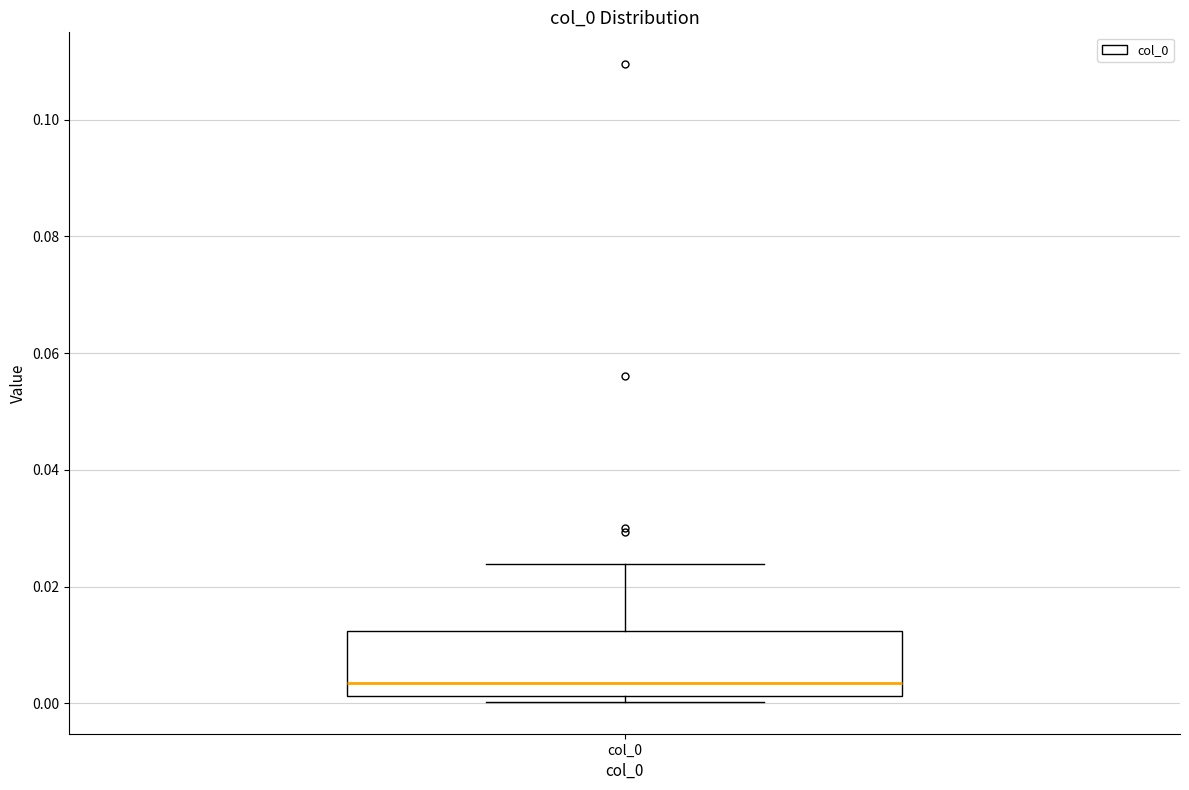

Transcribe this box plot: give where the median line is, the range the box spans, and where the two whiskers end, as read against the y-axis. The values are not printed on the chart, so give them approximately, as read against the axis.

median 0.004, box 0.002 to 0.012, whiskers 0.000 to 0.024